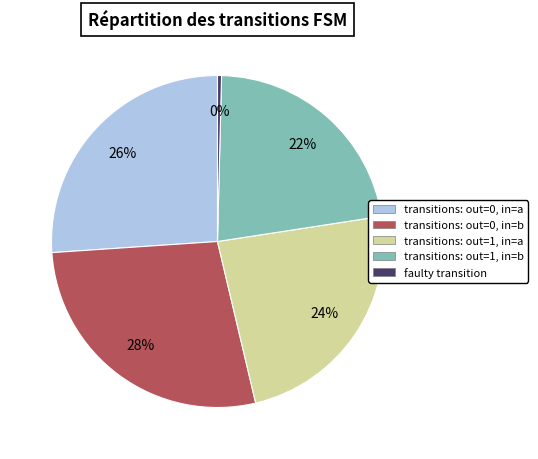

Which slice is the smallest?

faulty transition